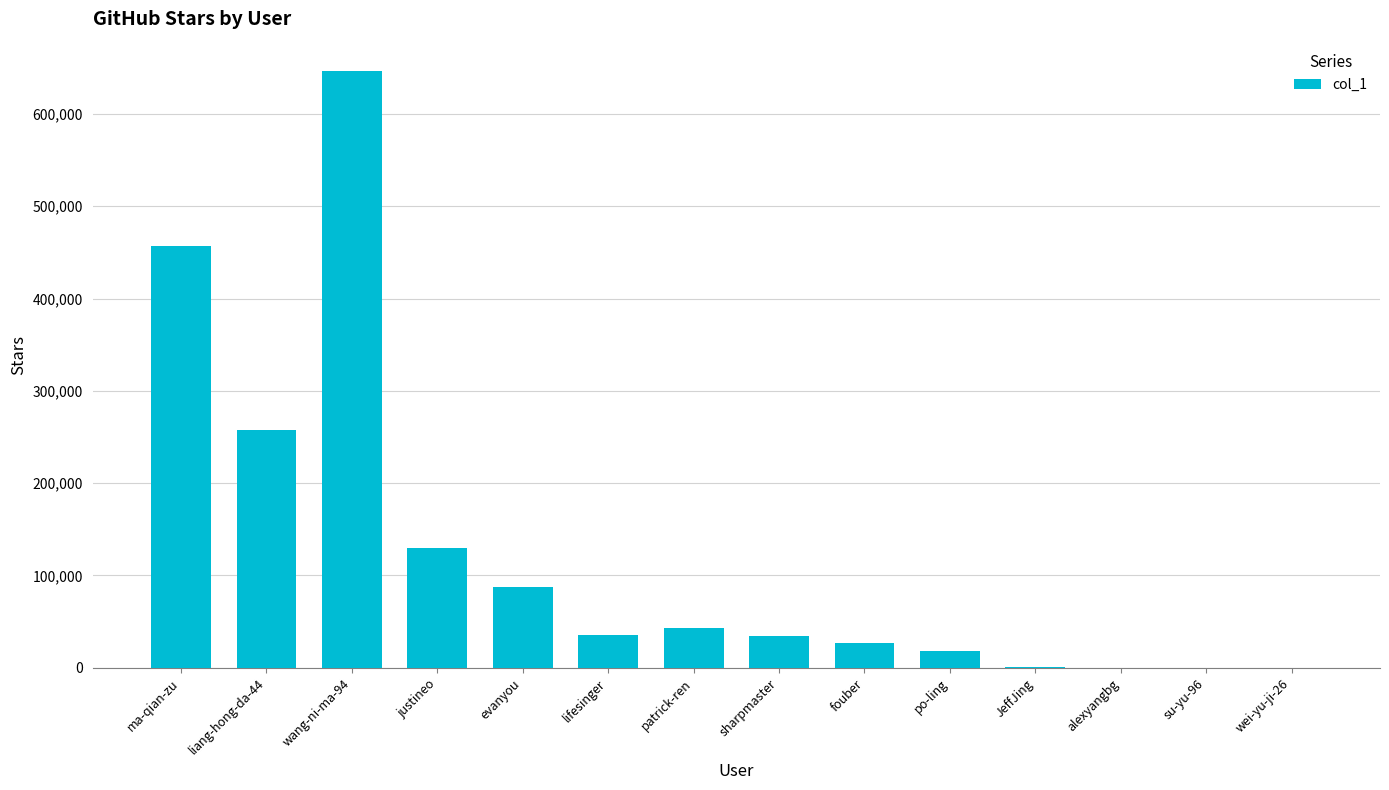

What is the ratio of the value at po-ling to the value at sharpmaster?

0.5